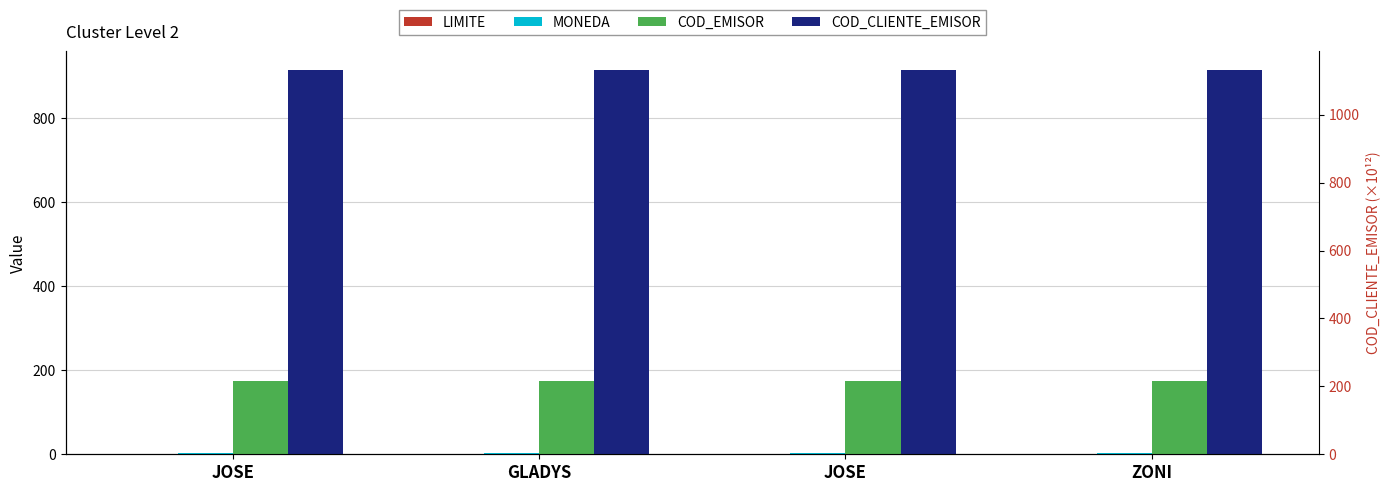

Count the number of data series in this chart.

4